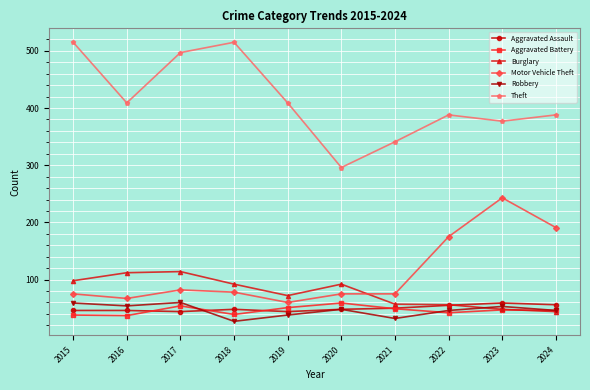

The Burglary series shows 92 at 2018. True or false?

True